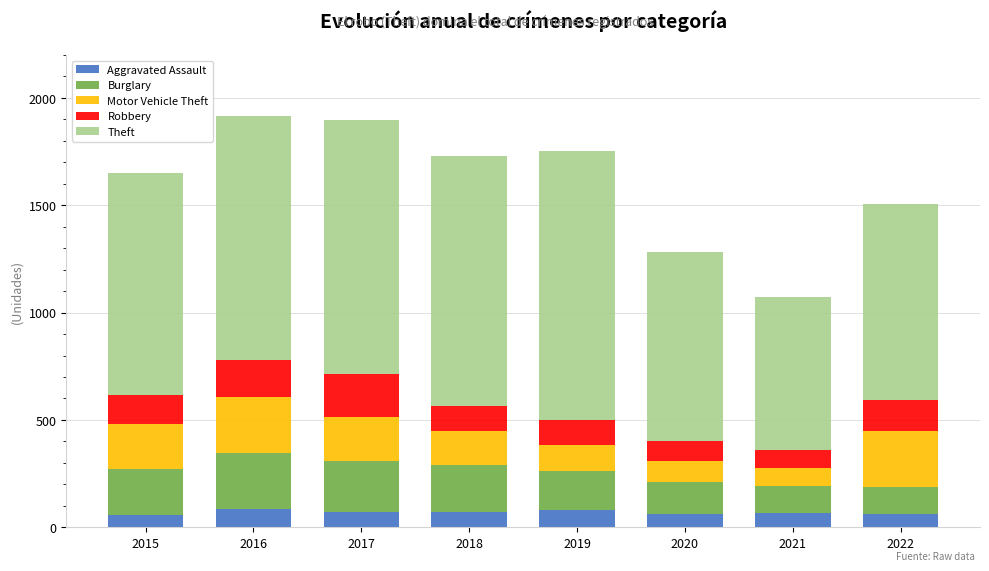

The Aggravated Assault series shows 86 at 2016. True or false?

True